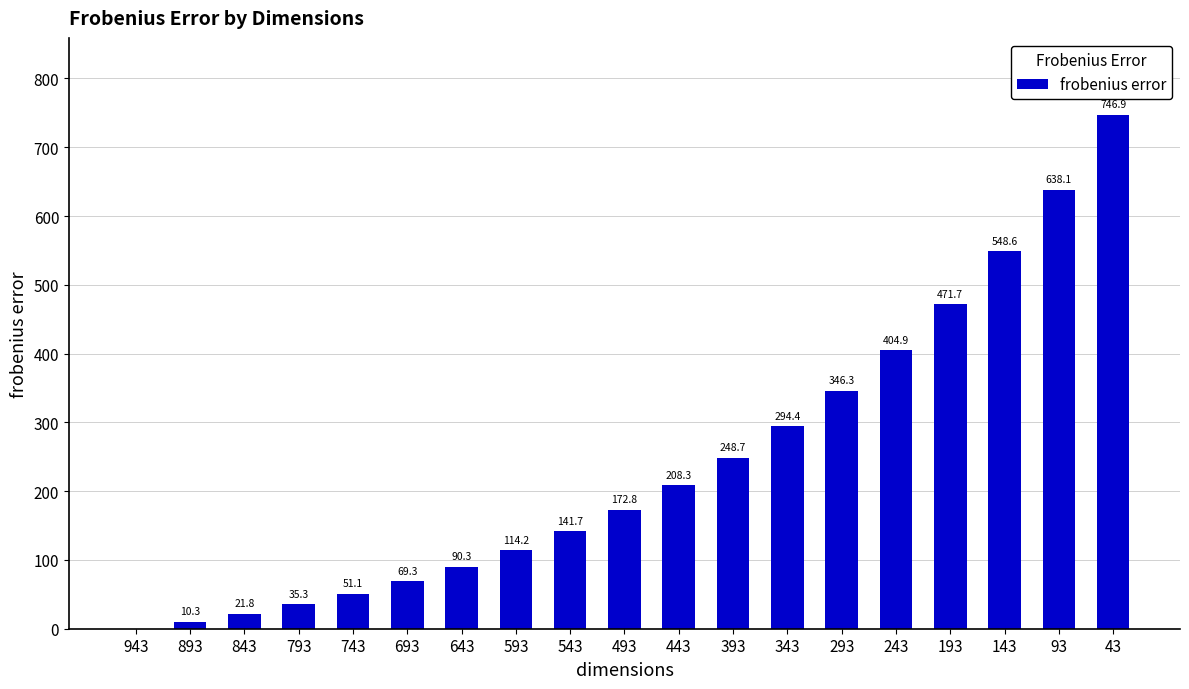

At which category does the chart reach its peak across all series?

43